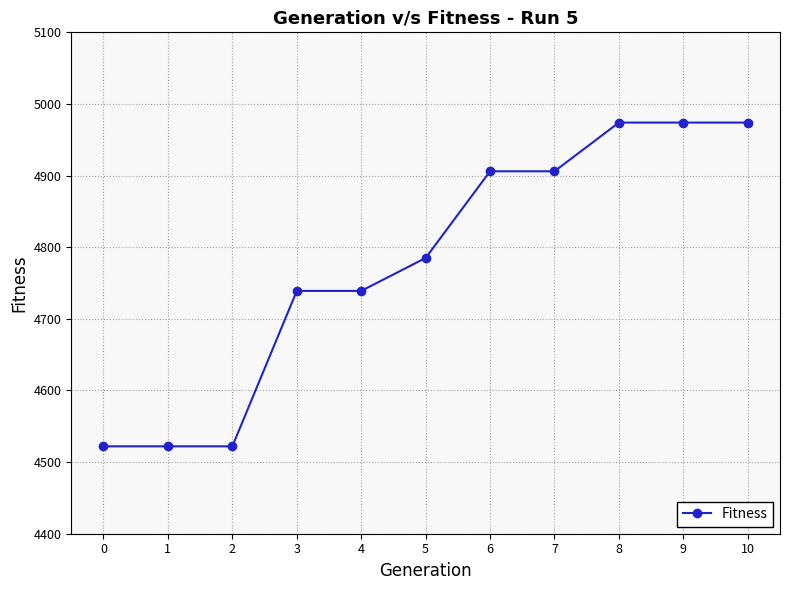

Between 6 and 9, which is larger?

9